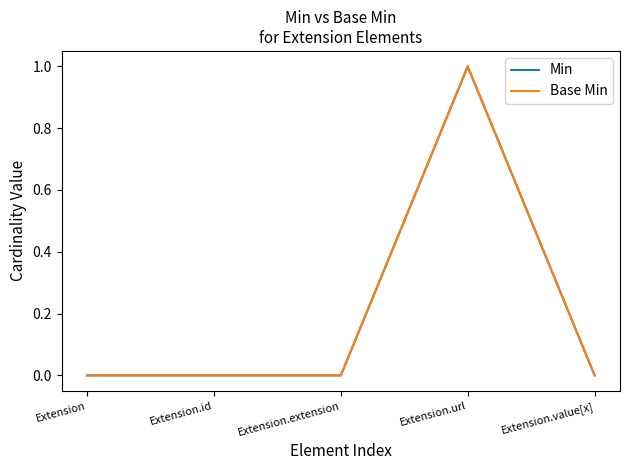

At how many categories does at least one series exceed 0?

1